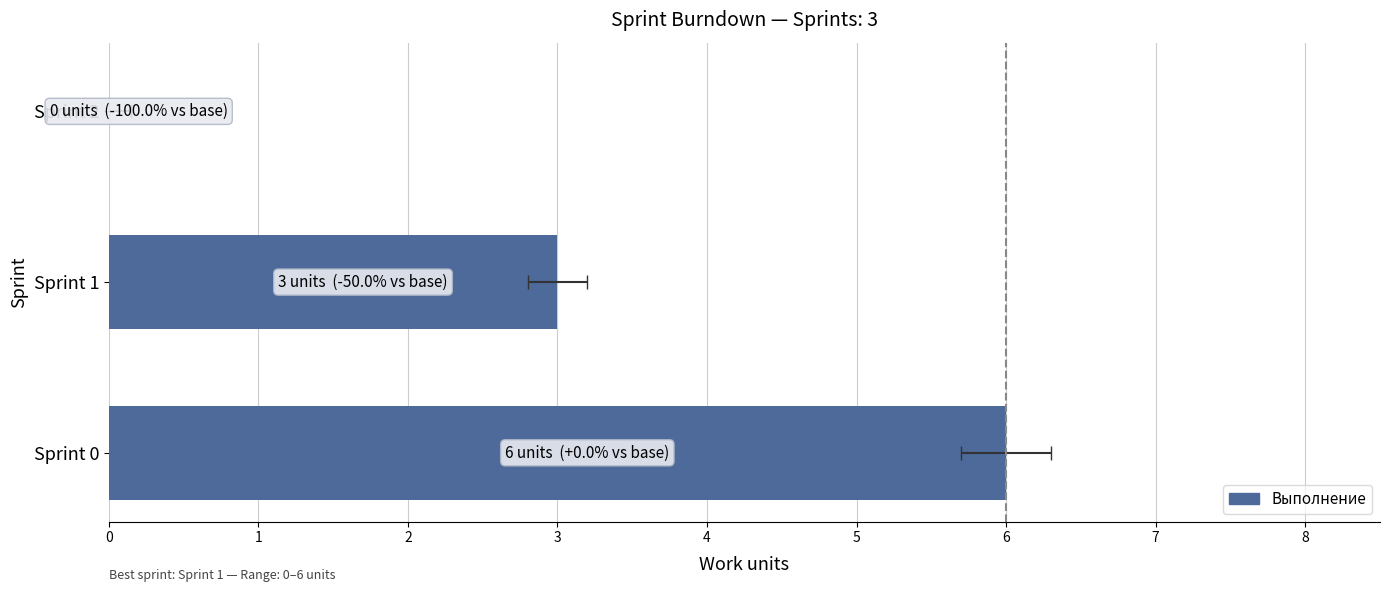

What is the change in value from Sprint 1 to Sprint 2?

-3